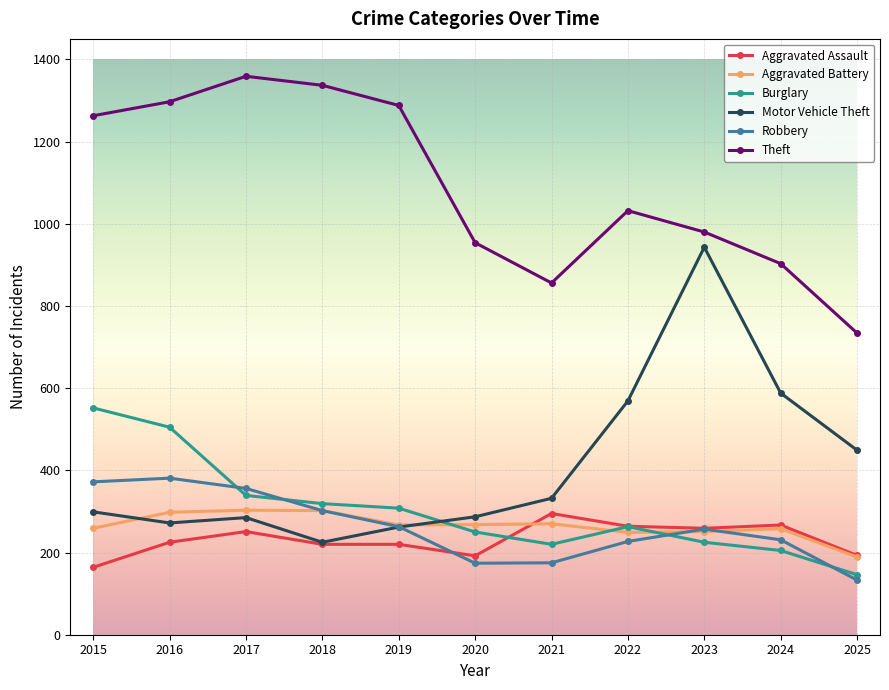

What is the greatest value displayed?

1359